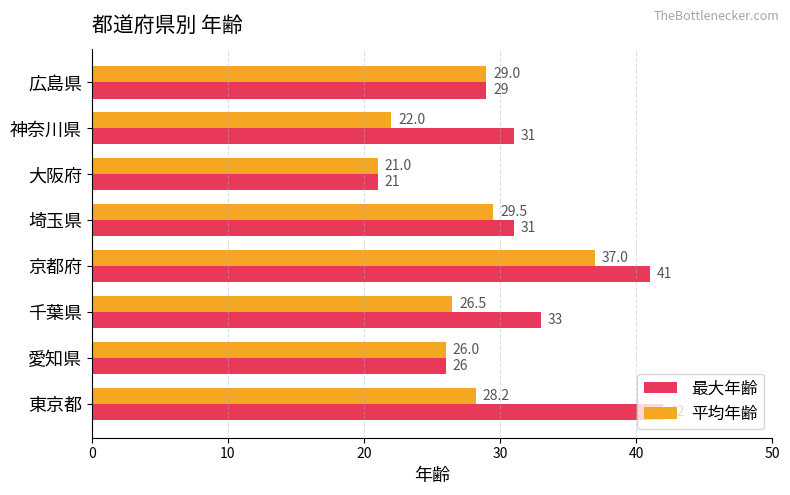

Which series has the widest spread of values?

最大年齢